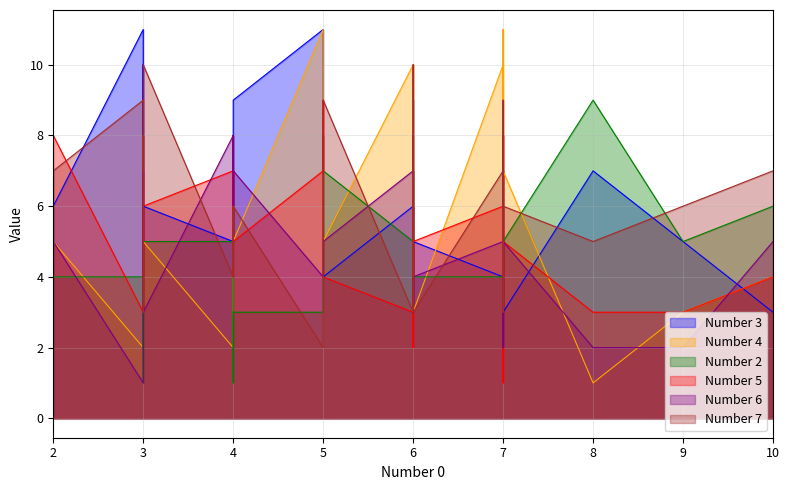

What is the label of the 15th point from the left?

3